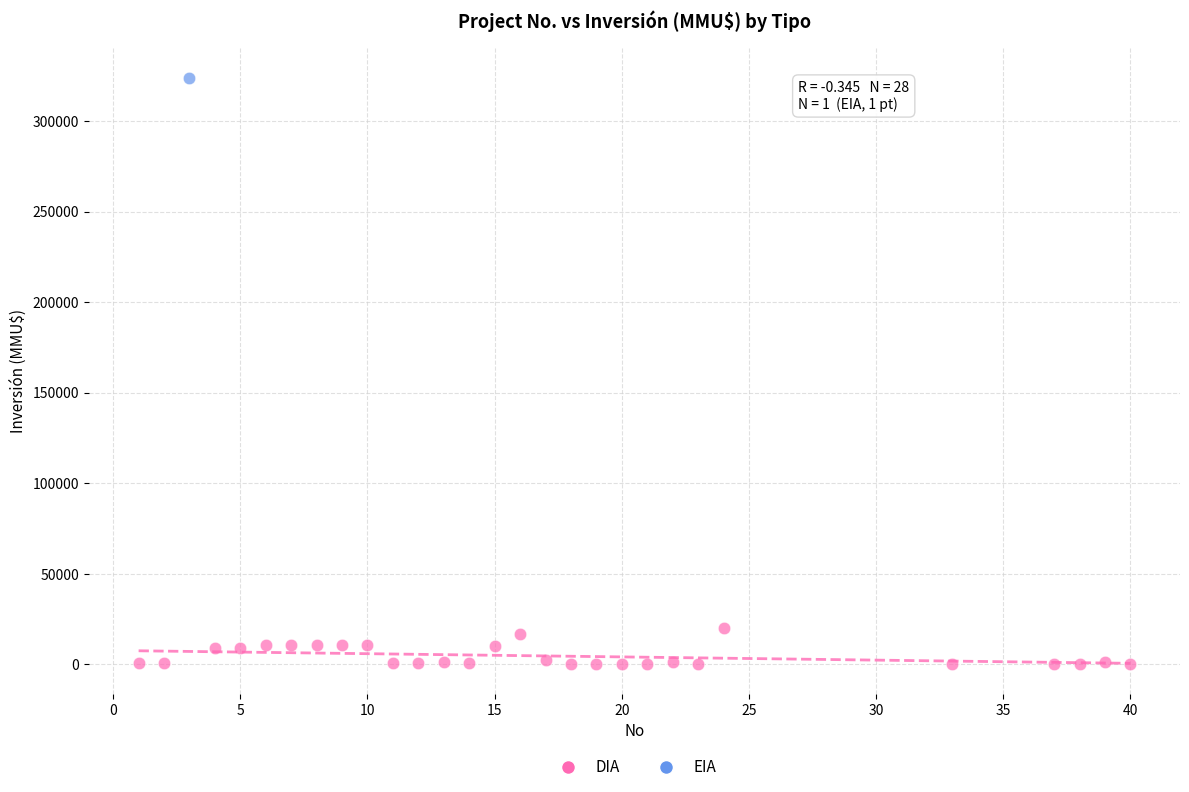

What are all the series names shown in the legend?

DIA, EIA